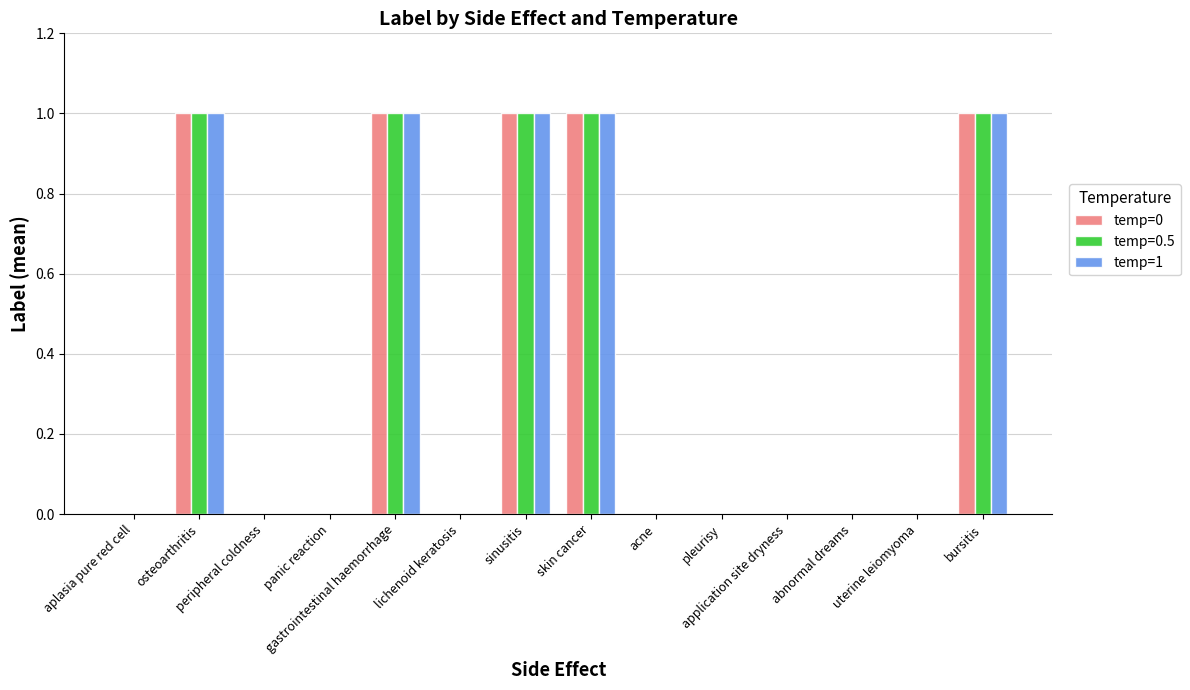

How many groups of bars are there?

14